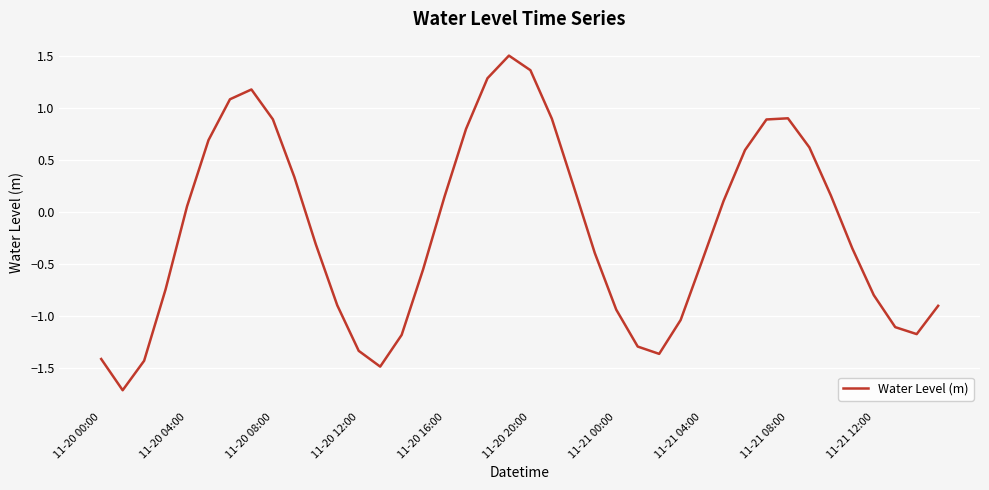

What is the maximum value shown in the chart?

1.5